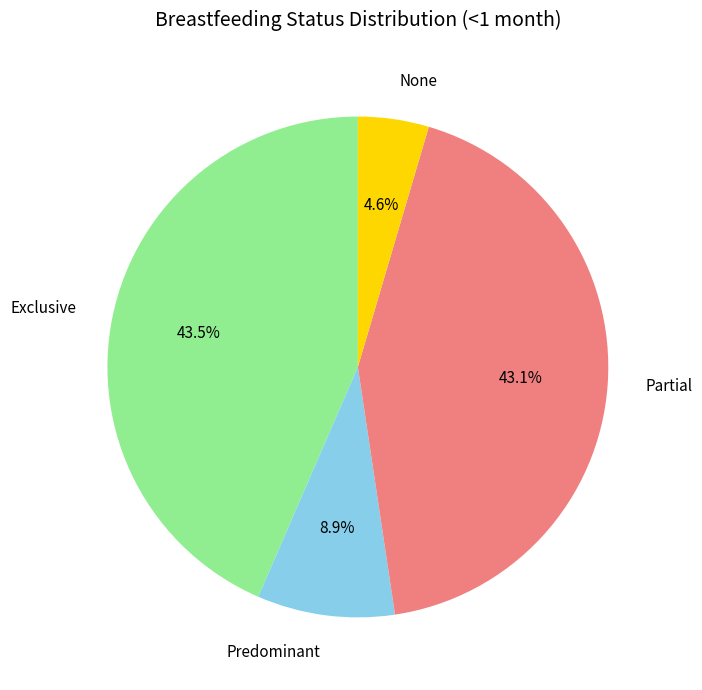

Count the number of slices in the pie.

4